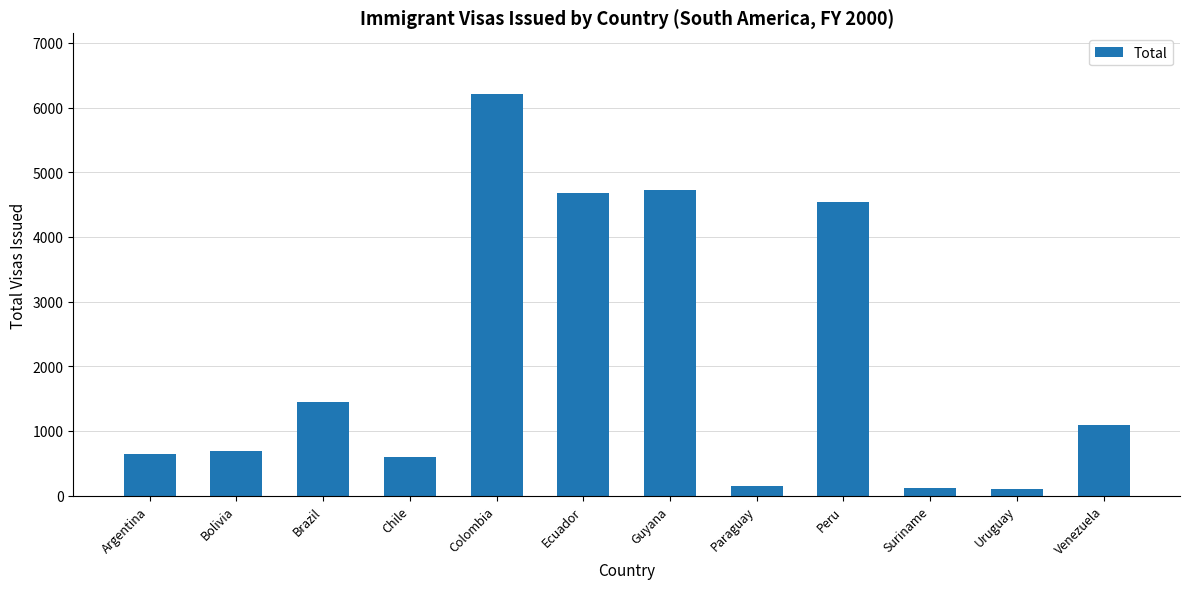

What is the sum of the values at Colombia and Suriname?

6326